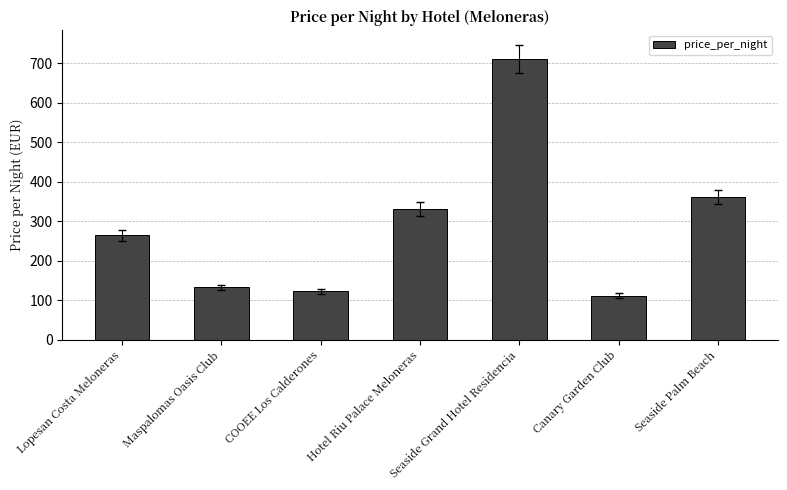

Rank the categories by value from highest to lowest.

Seaside Grand Hotel Residencia, Seaside Palm Beach, Hotel Riu Palace Meloneras, Lopesan Costa Meloneras, Maspalomas Oasis Club, COOEE Los Calderones, Canary Garden Club